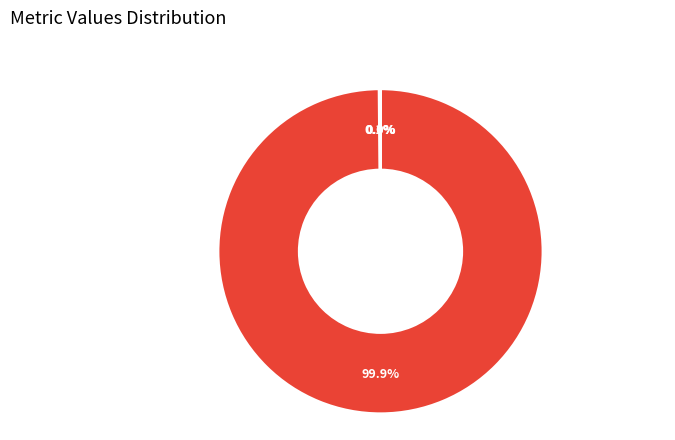

How many slices are in this pie chart?

4